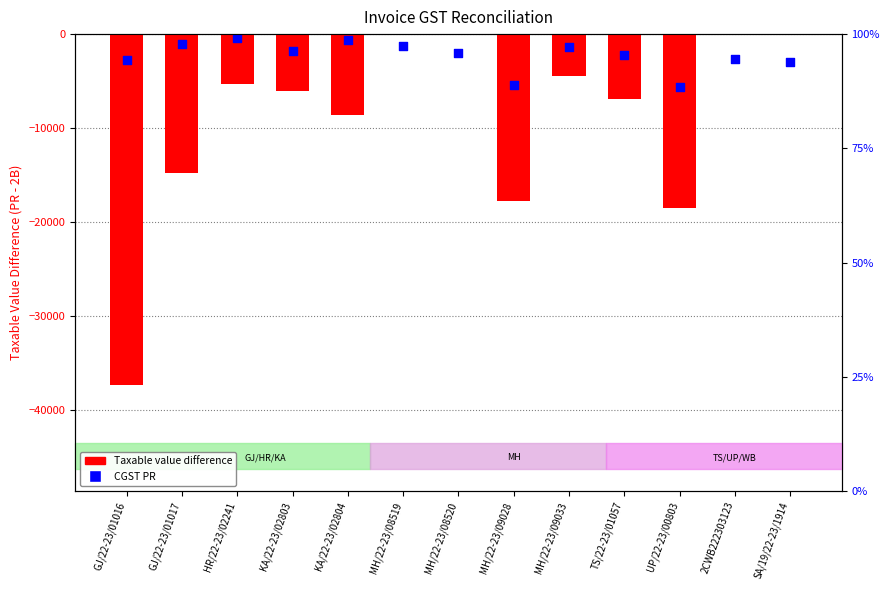

Which series has the largest Y range (max minus min)?

Taxable value difference (PR - 2B)